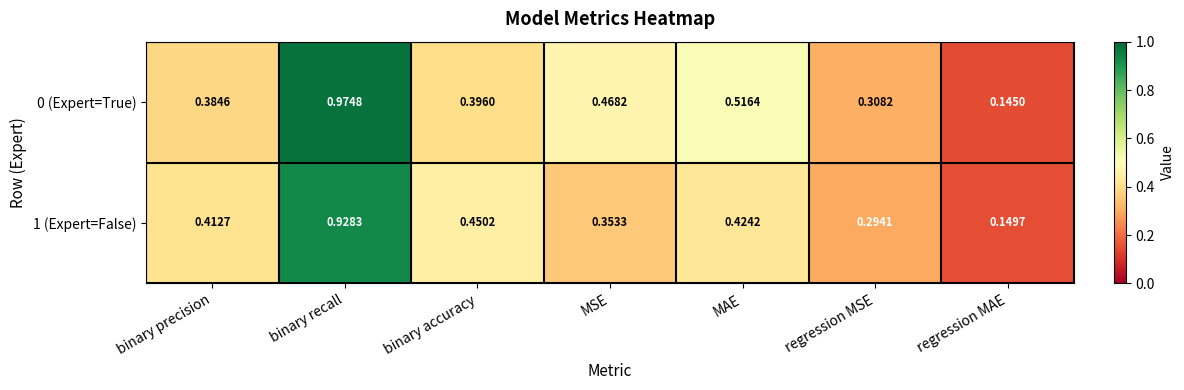

List the labels in order of 0 (Expert=True) value, largest first.

binary recall, MAE, MSE, binary accuracy, binary precision, regression MSE, regression MAE